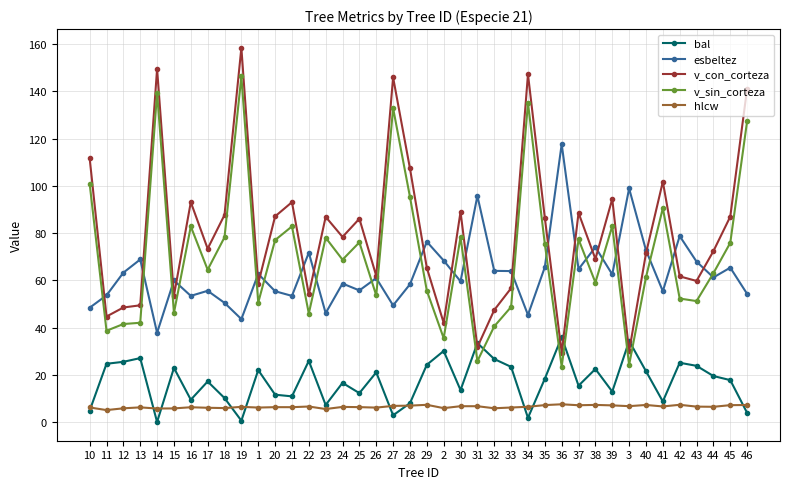

What is the minimum value for v_con_corteza?

29.4